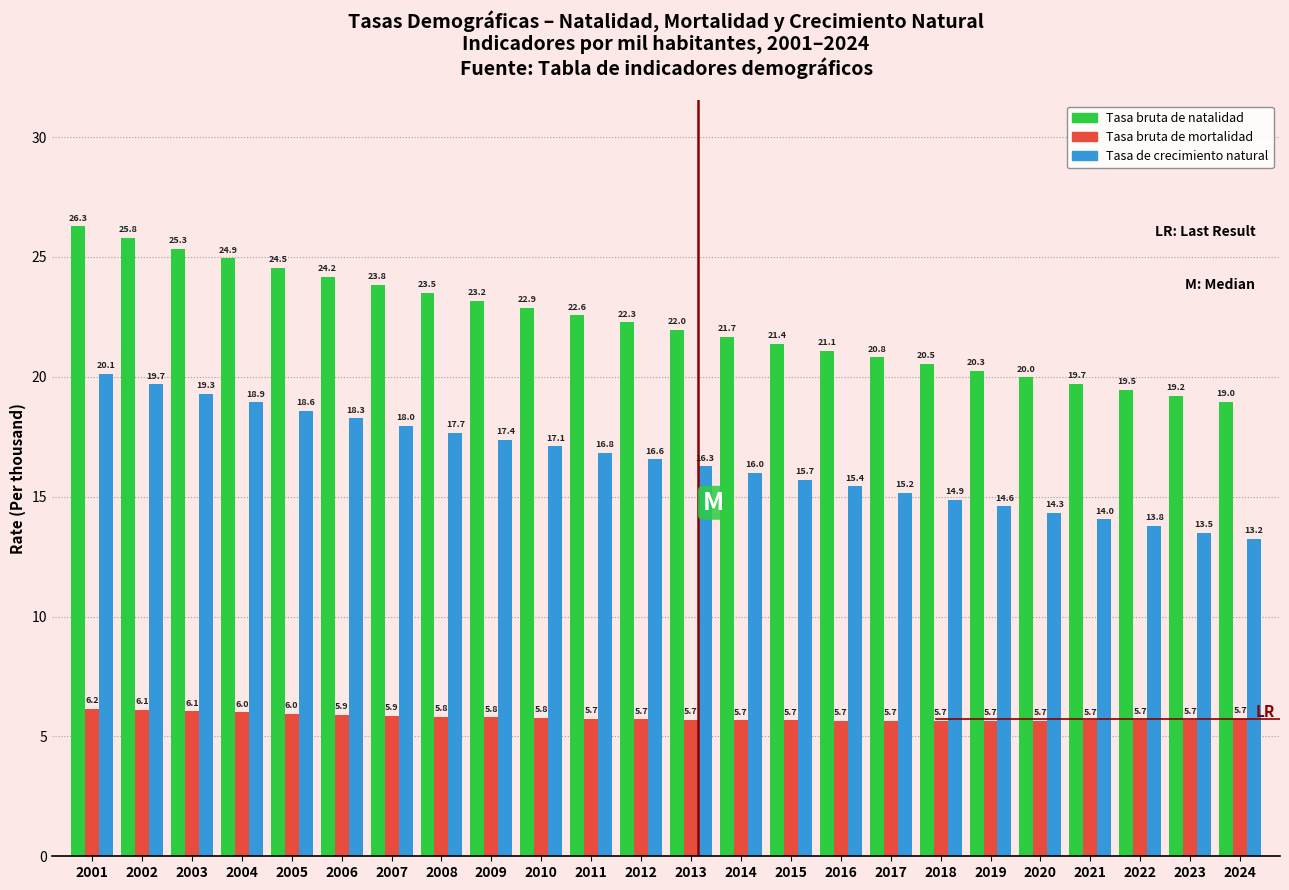

Reading left to right, extract all data points from this chart.

Tasa bruta de natalidad: 2001=26.3	2002=25.8	2003=25.3	2004=24.9	2005=24.5	2006=24.2	2007=23.8	2008=23.5	2009=23.2	2010=22.9	2011=22.6	2012=22.3	2013=22.0	2014=21.7	2015=21.4	2016=21.1	2017=20.8	2018=20.5	2019=20.3	2020=20.0	2021=19.7	2022=19.5	2023=19.2	2024=19.0
Tasa bruta de mortalidad: 2001=6.2	2002=6.1	2003=6.1	2004=6.0	2005=6.0	2006=5.9	2007=5.9	2008=5.8	2009=5.8	2010=5.8	2011=5.7	2012=5.7	2013=5.7	2014=5.7	2015=5.7	2016=5.7	2017=5.7	2018=5.7	2019=5.7	2020=5.7	2021=5.7	2022=5.7	2023=5.7	2024=5.7
Tasa de crecimiento natural: 2001=20.1	2002=19.7	2003=19.3	2004=18.9	2005=18.6	2006=18.3	2007=18.0	2008=17.7	2009=17.4	2010=17.1	2011=16.8	2012=16.6	2013=16.3	2014=16.0	2015=15.7	2016=15.4	2017=15.2	2018=14.9	2019=14.6	2020=14.3	2021=14.0	2022=13.8	2023=13.5	2024=13.2